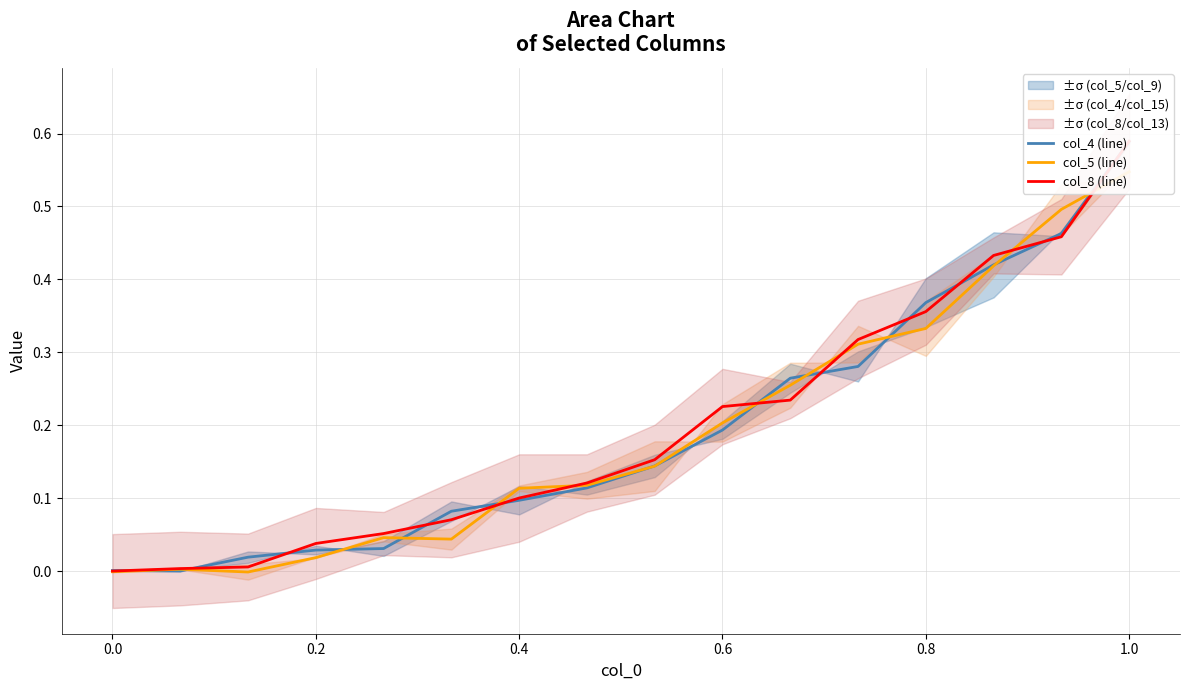

What is the maximum value for col_5 (line)?

0.5